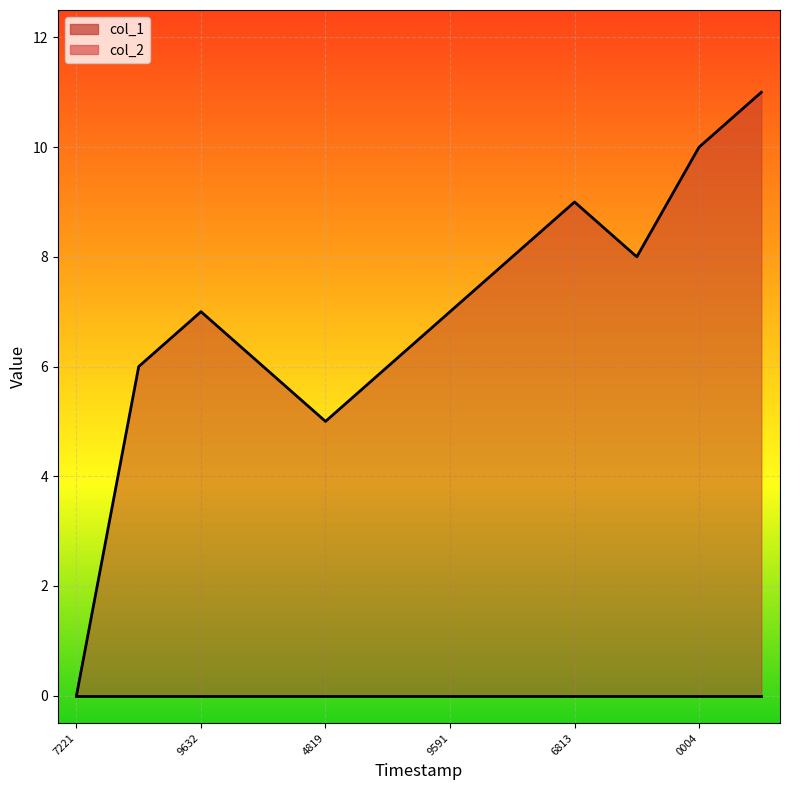

How many interior local peaks (higher than both neighbors) does the data have?

2